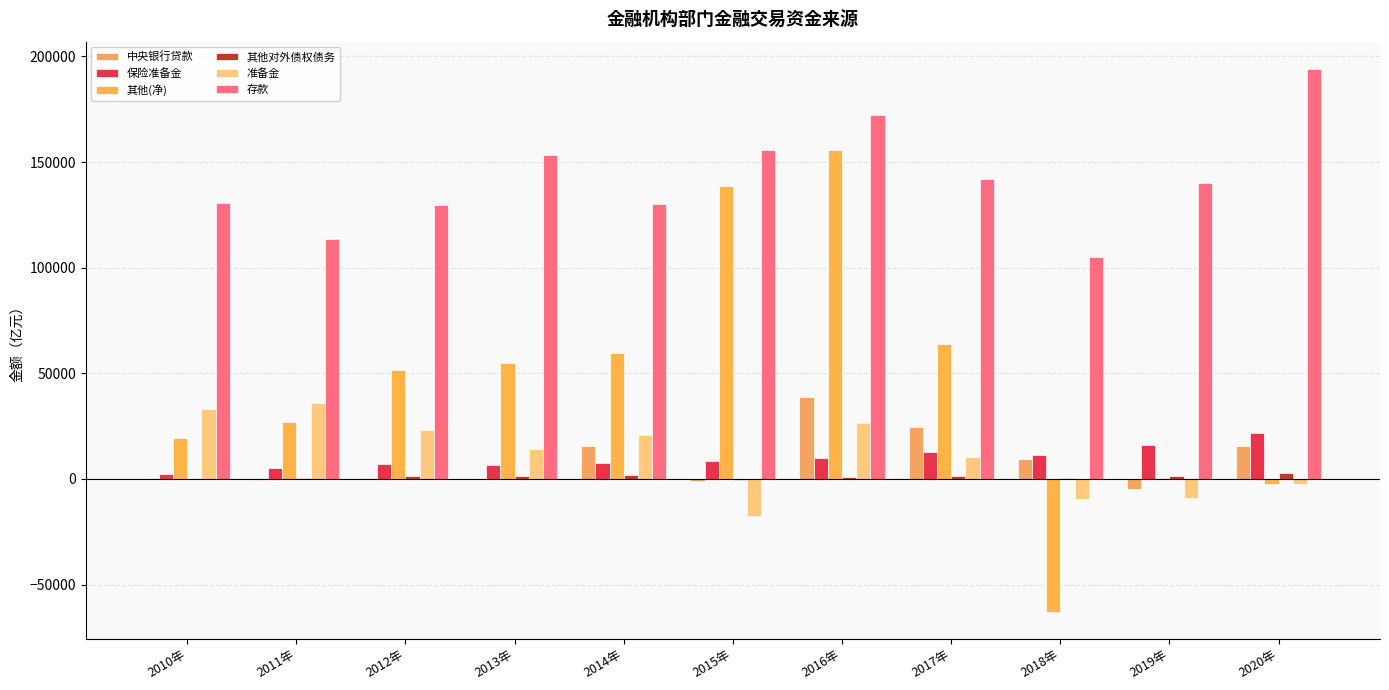

What is the sum of the 中央银行贷款 values at 2019年 and 2012年?

-4454.0